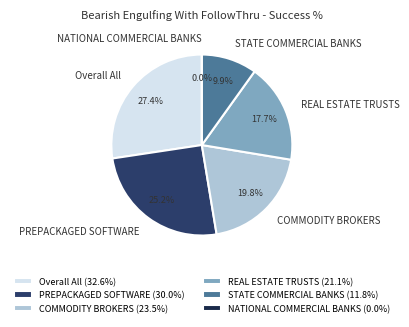

The PREPACKAGED SOFTWARE slice represents 19% of the pie. True or false?

False